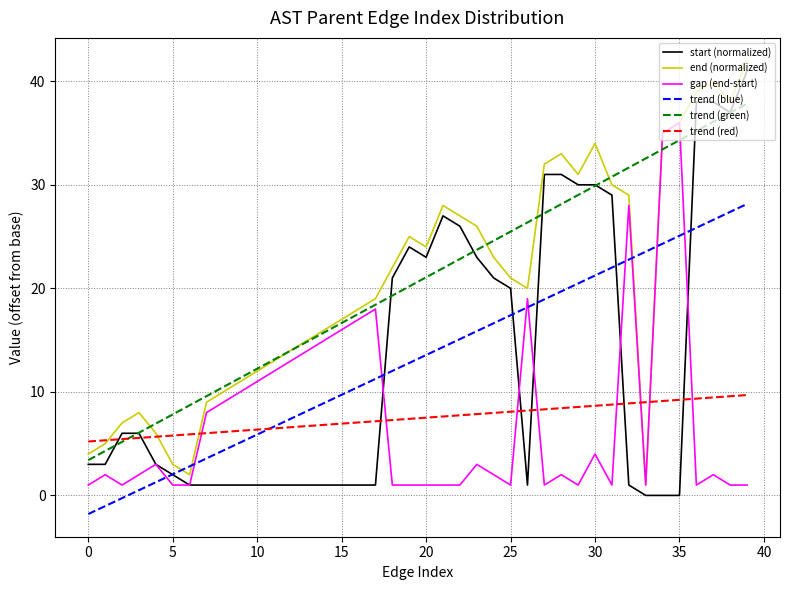

True or false: trend (green) and trend (blue) cross at least once.

False